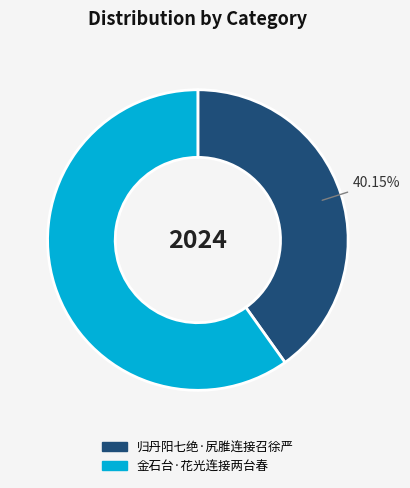

What is the ratio of the value at 金石台·花光连接两台春 to the value at 归丹阳七绝·尻脽连接召徐严?

1.5